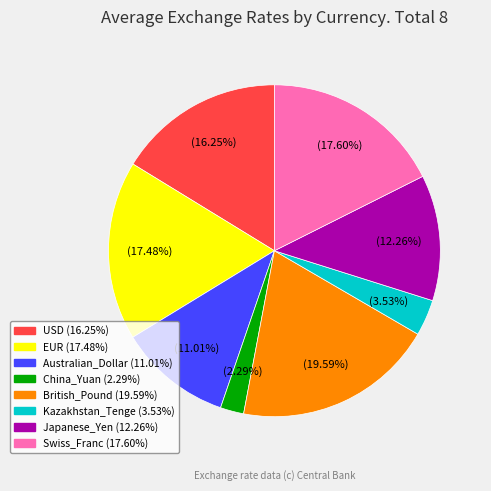

Is there any slice that represents more than half of the pie?

No